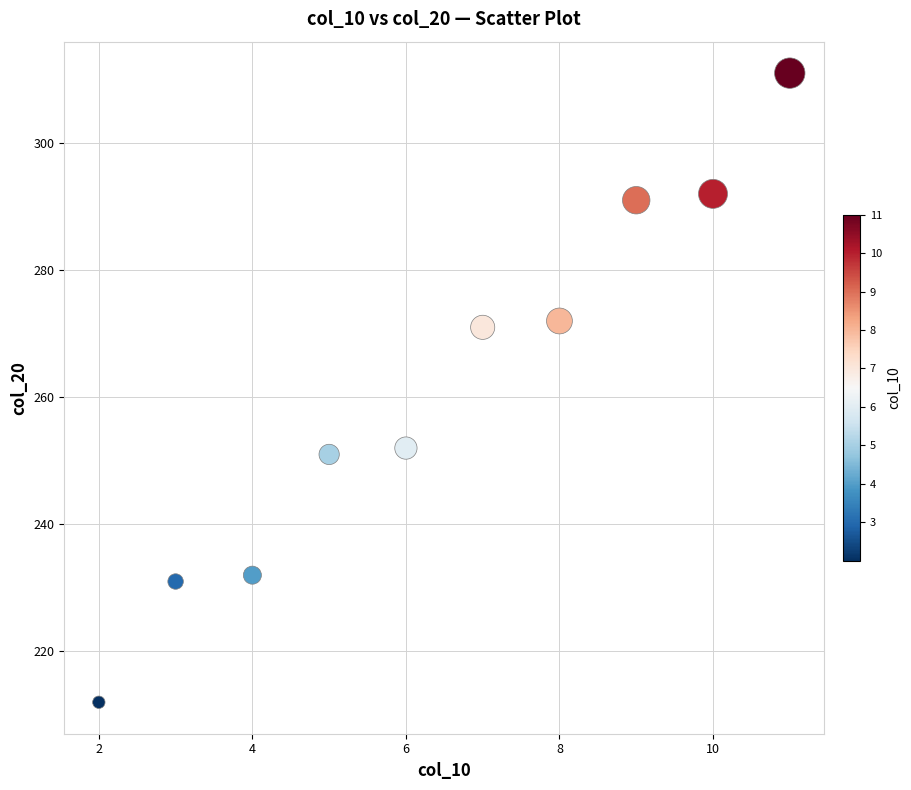

What is the average X value?

6.5